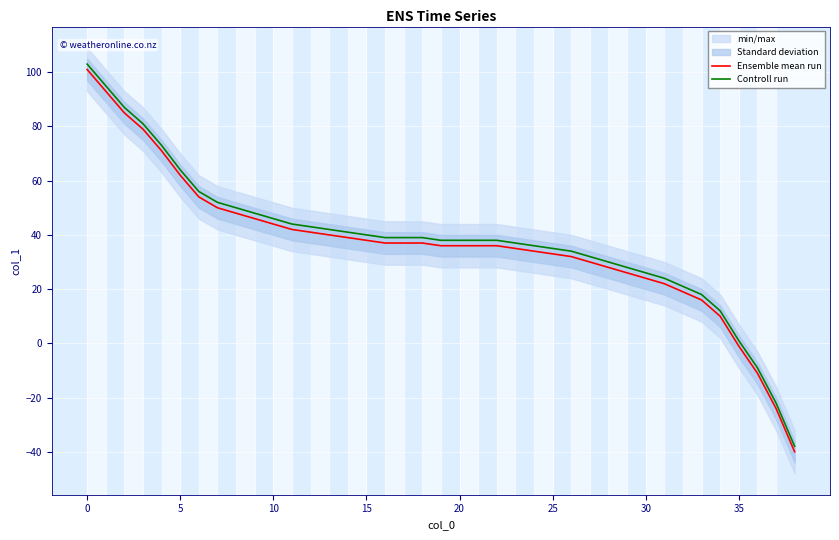

Which series has the widest spread of values?

Ensemble mean run